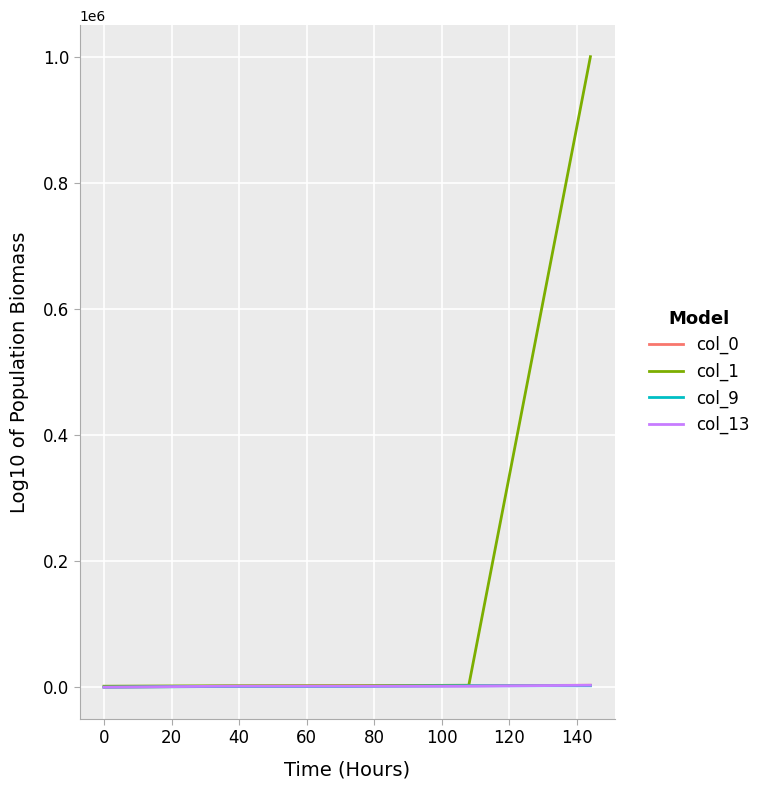

What are all the series names shown in the legend?

col_0, col_1, col_9, col_13